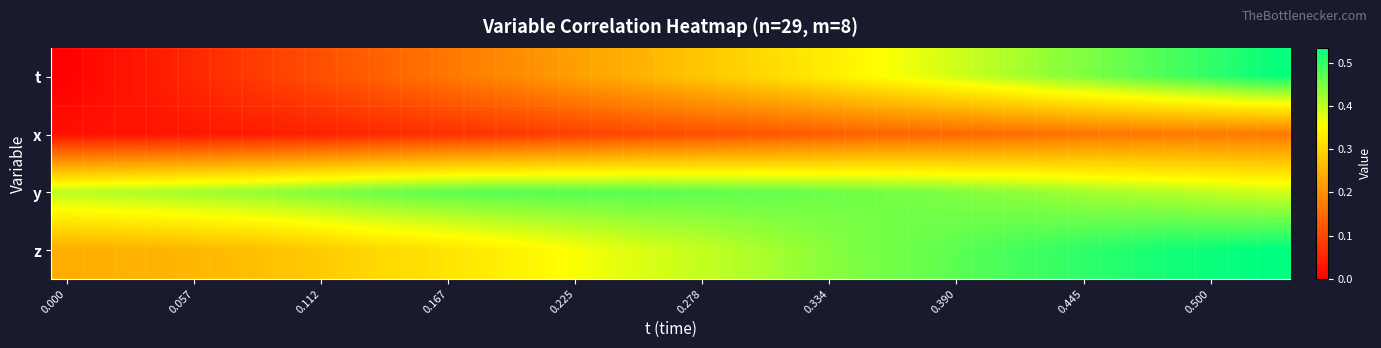

Which series has the largest range (max minus min)?

t